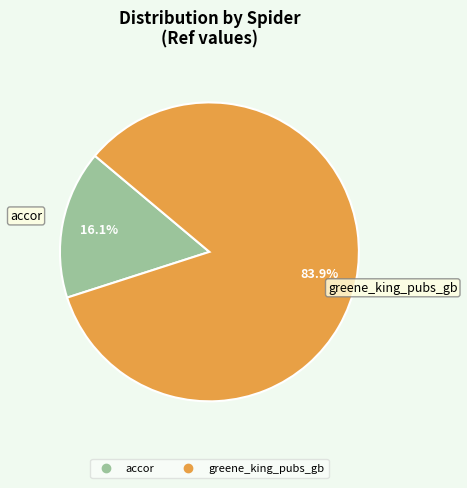

What portion of the pie excludes accor?

83.9%